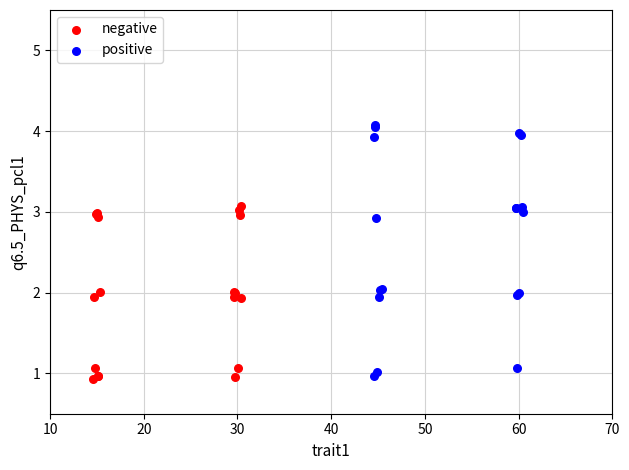

Which series reaches the maximum Y coordinate?

positive